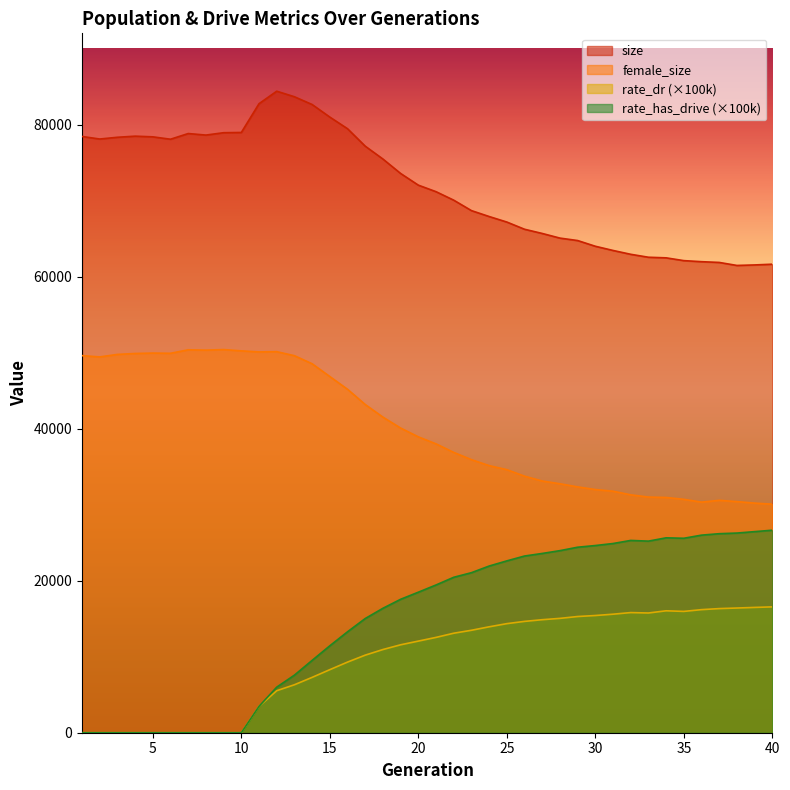

At which category is the sum across all series the highest?

14